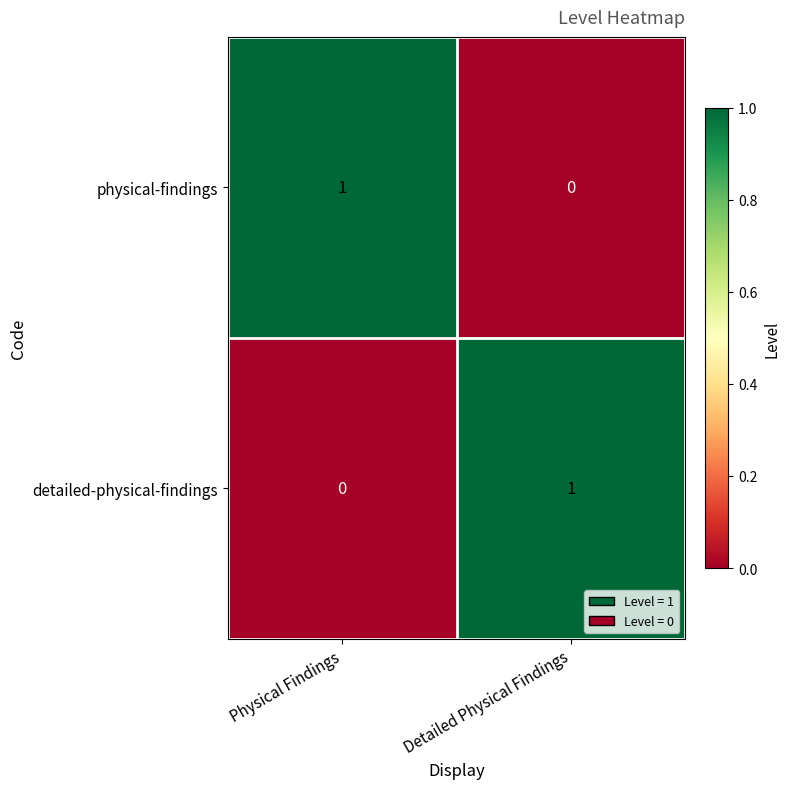

Reading right to left, what are all the values shown in this chart?

physical-findings: Detailed Physical Findings=0	Physical Findings=1
detailed-physical-findings: Detailed Physical Findings=1	Physical Findings=0